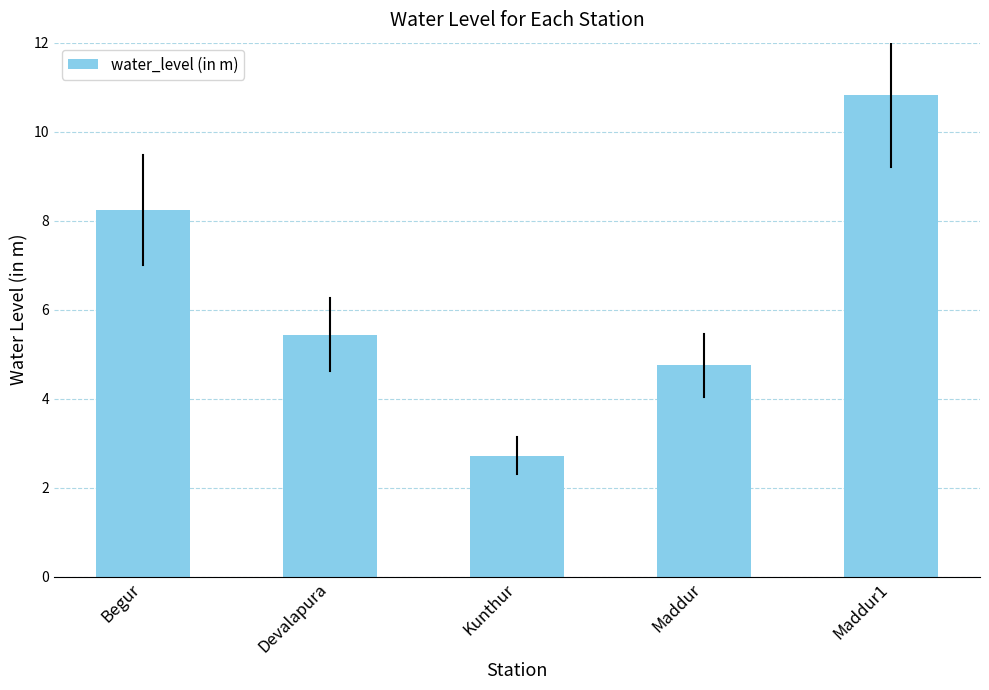

Does the chart contain stacked bars?

No